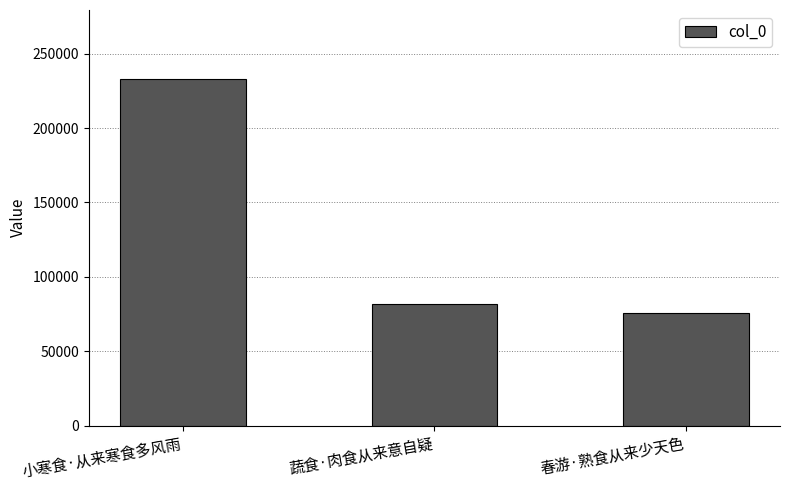

How many data points are less than 81868?

1